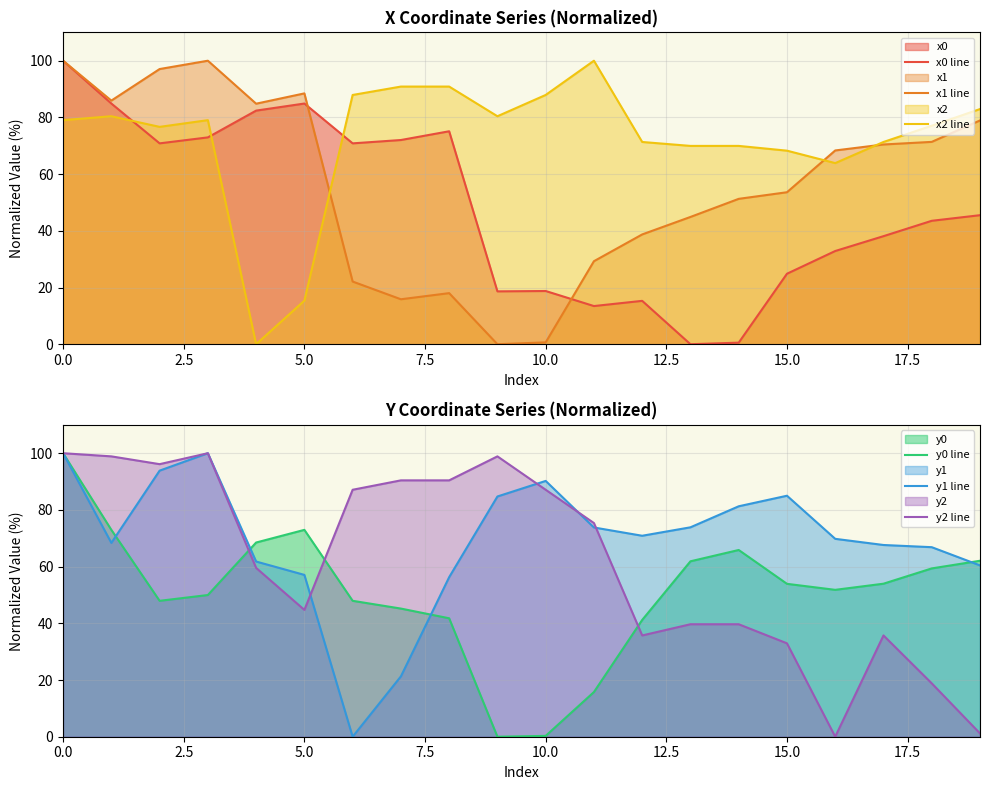

What is the sum of the y0 line values at 13 and 12.5?

134.8